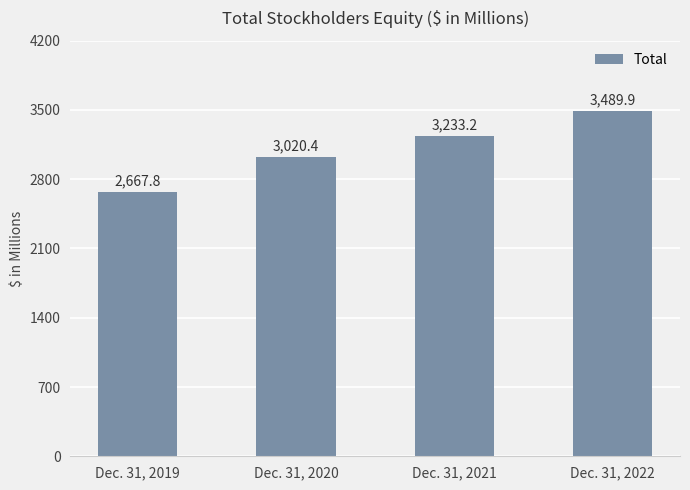

List the labels in order of value, smallest first.

Dec. 31, 2019, Dec. 31, 2020, Dec. 31, 2021, Dec. 31, 2022